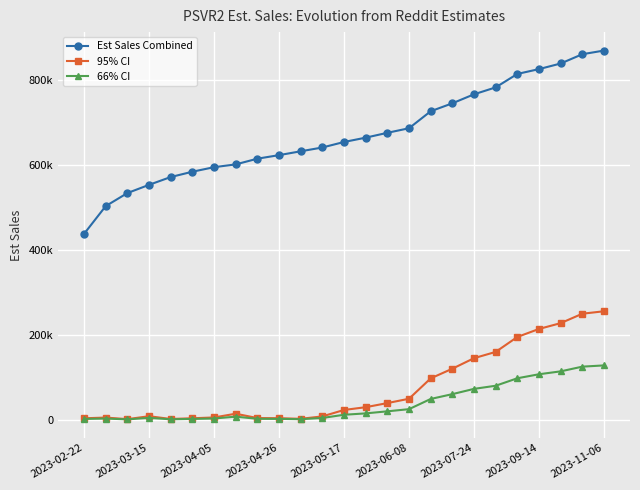

Which category has the lowest value in the 66% CI series?

2023-04-05